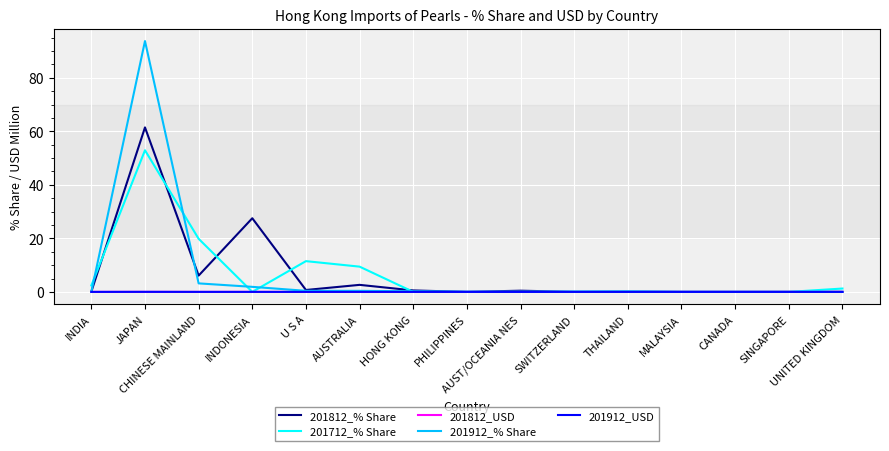

What is the maximum value shown in the chart?

93.7